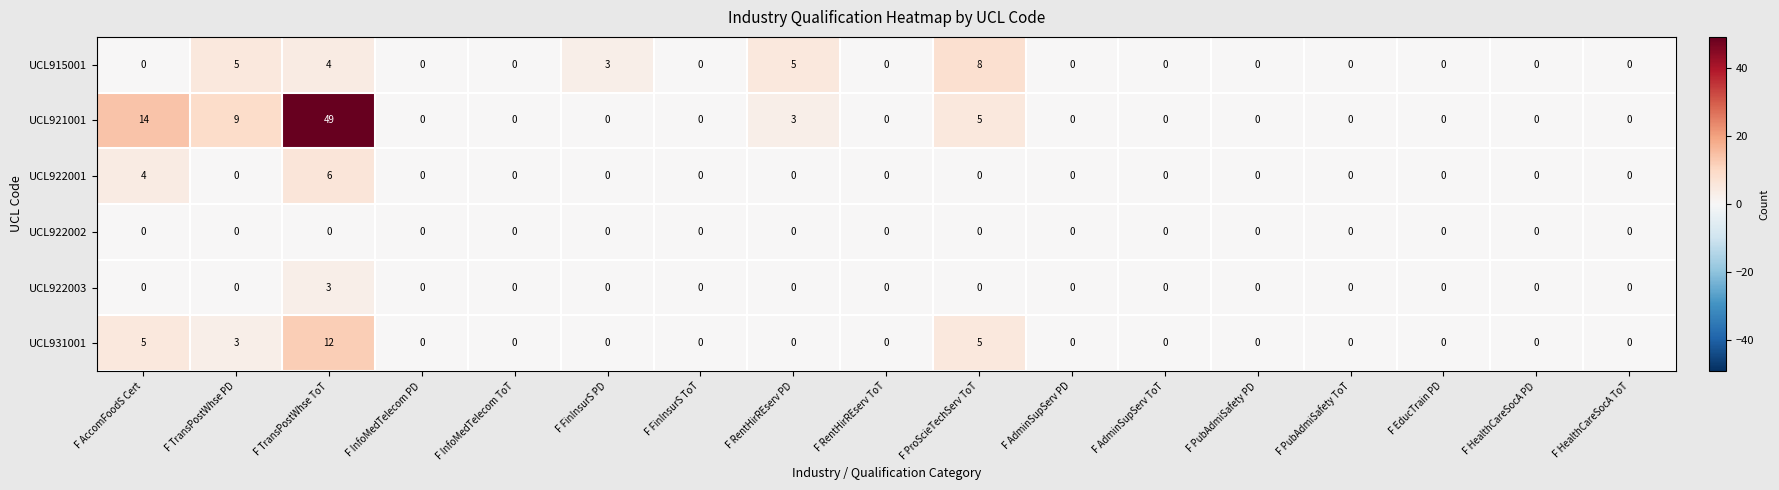

What is the sum of all UCL921001 values?

80